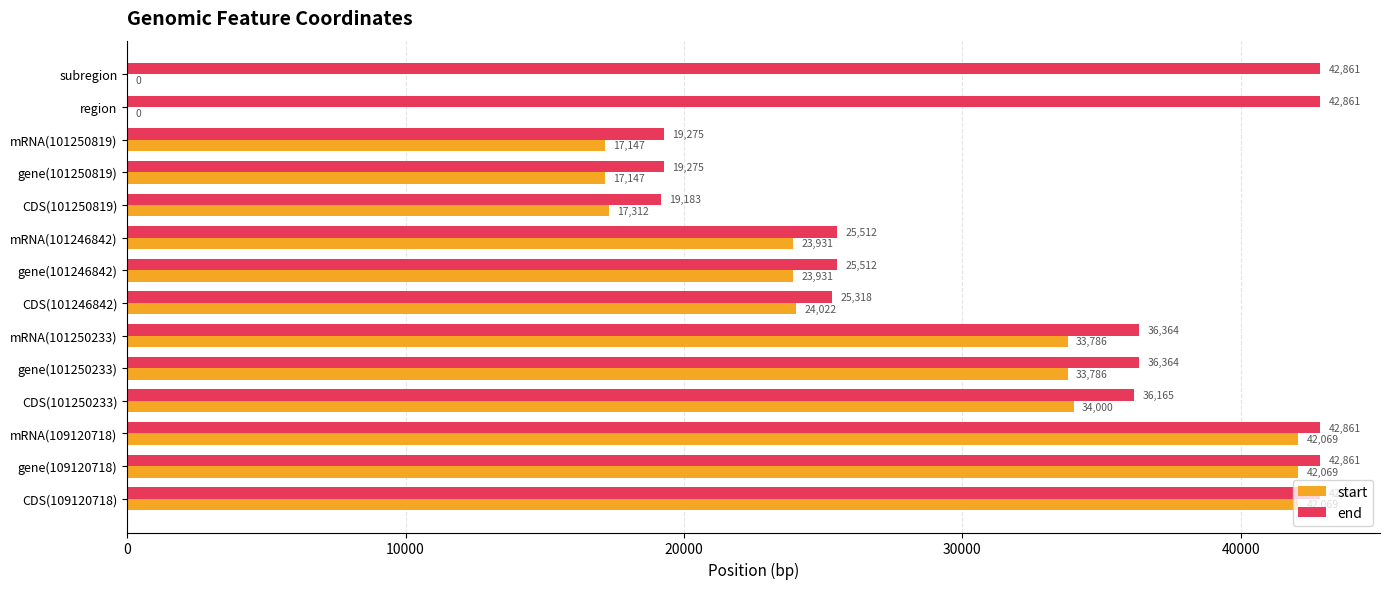

What is the sum of the start values at gene(101250819) and CDS(101246842)?

41169